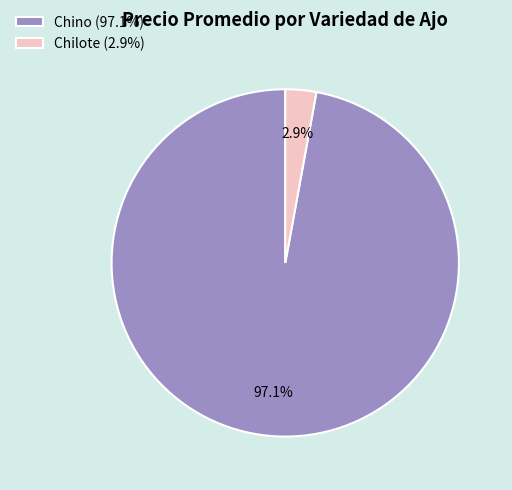

Rank the categories by value from lowest to highest.

Chilote (2.9%), Chino (97.1%)